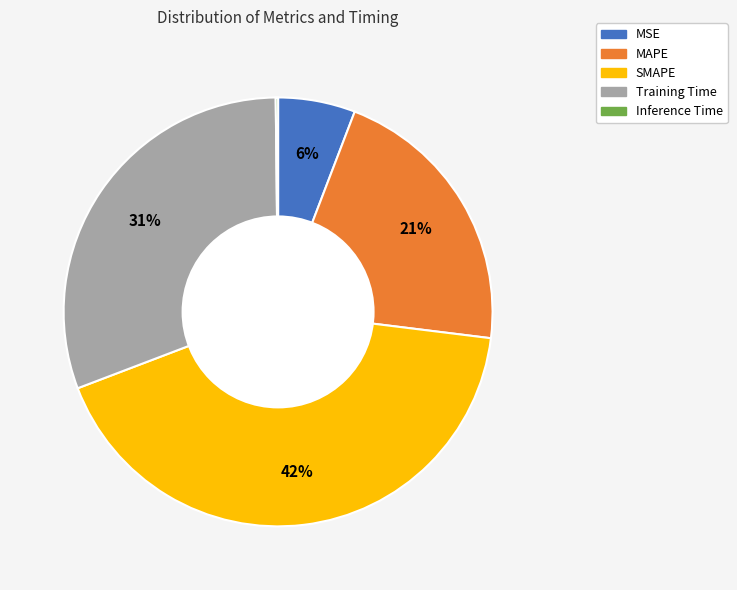

Does Training Time represent more than half of the total?

No